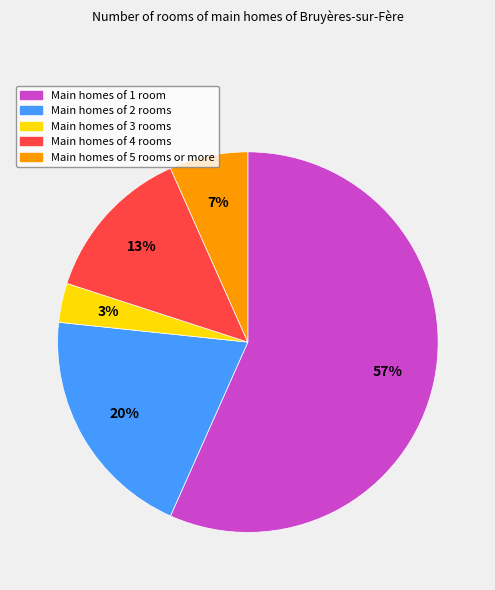

How many segments does this pie chart have?

5